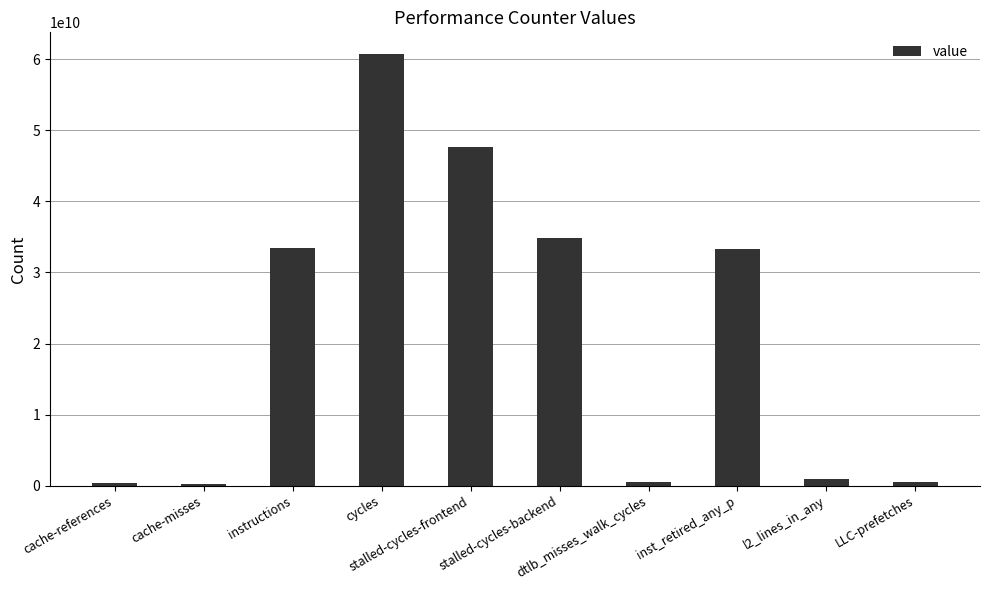

What is the maximum value shown in the chart?

60782598384